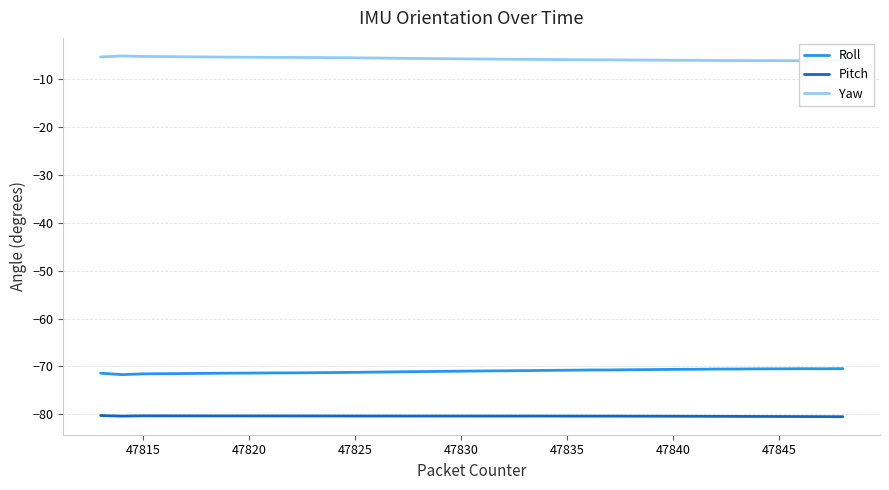

What is the highest value of the Roll series?

-70.4